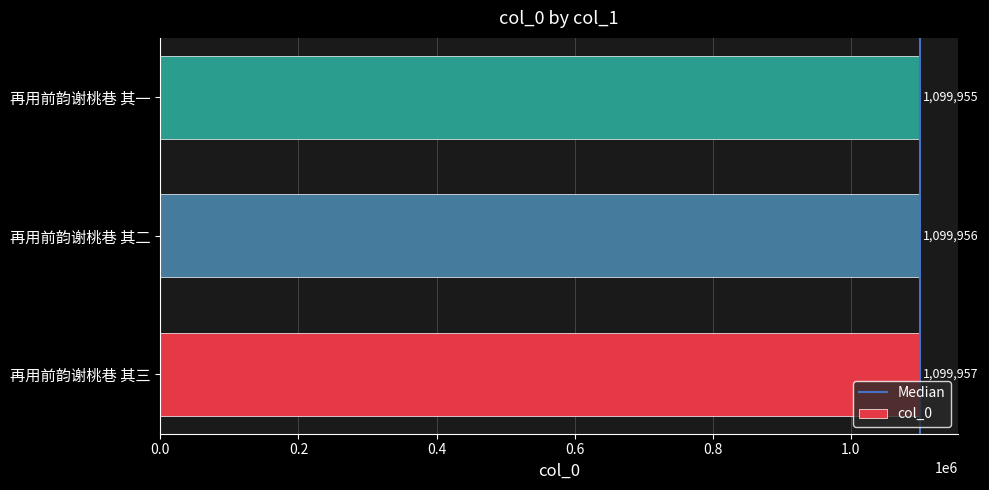

How many series are shown in this chart?

1